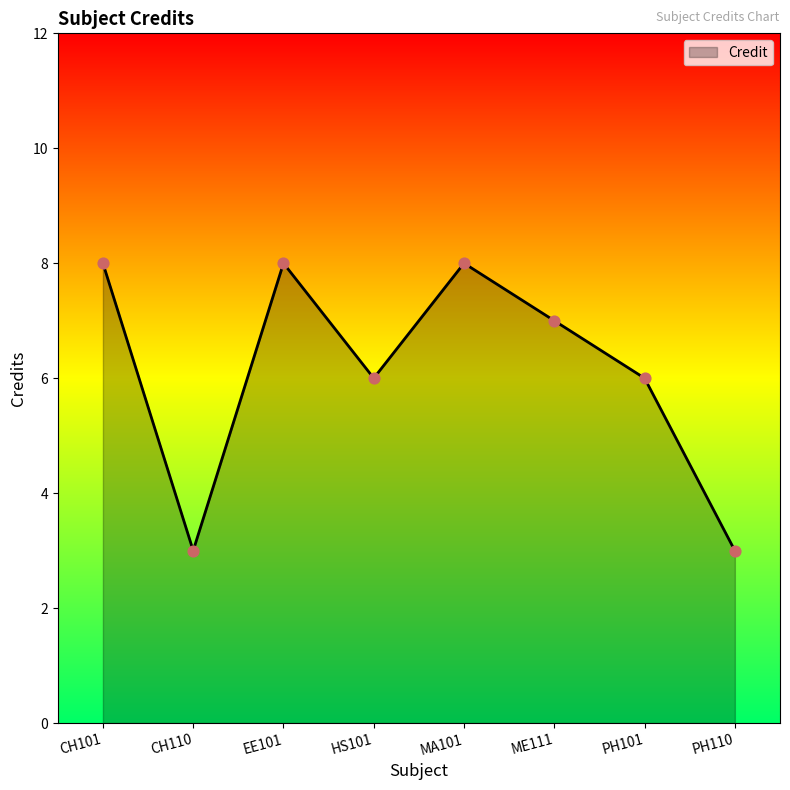

Between ME111 and MA101, which is larger?

MA101